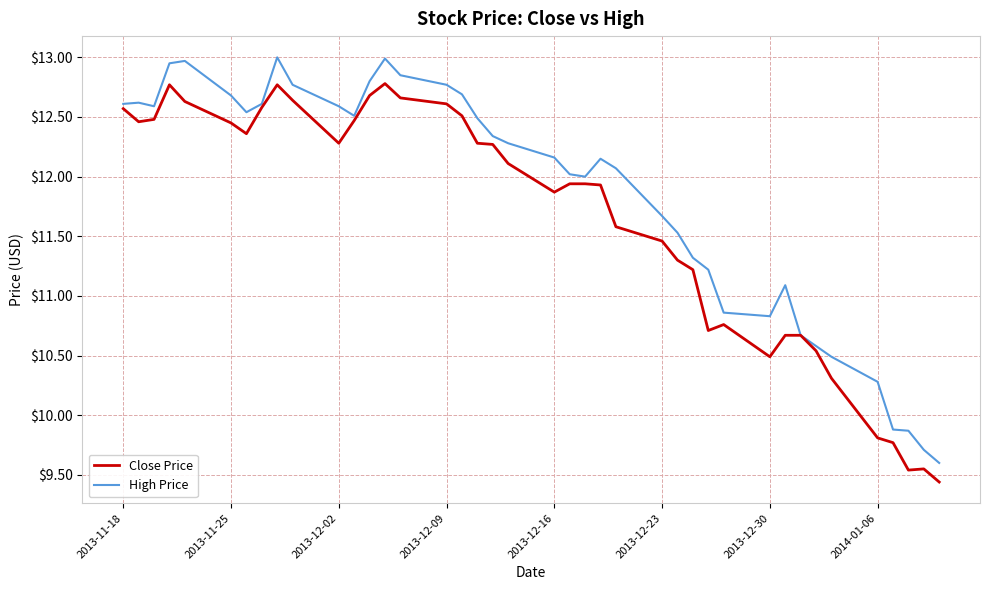

In High Price, how many points are lower than both neighbors (excluding endpoints)?

5